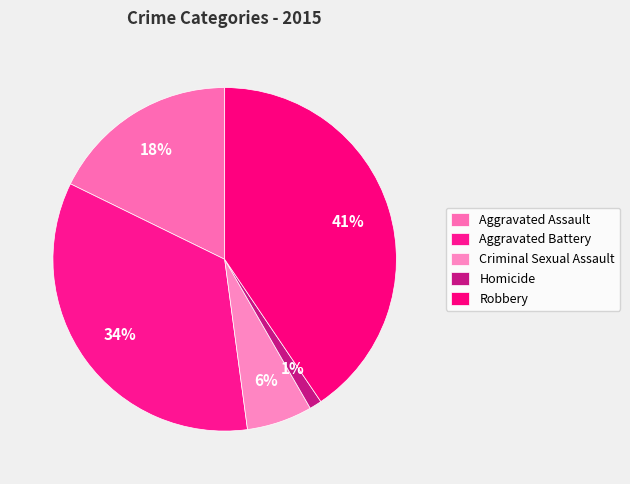

To the nearest percent, what portion does Aggravated Assault represent?

18%